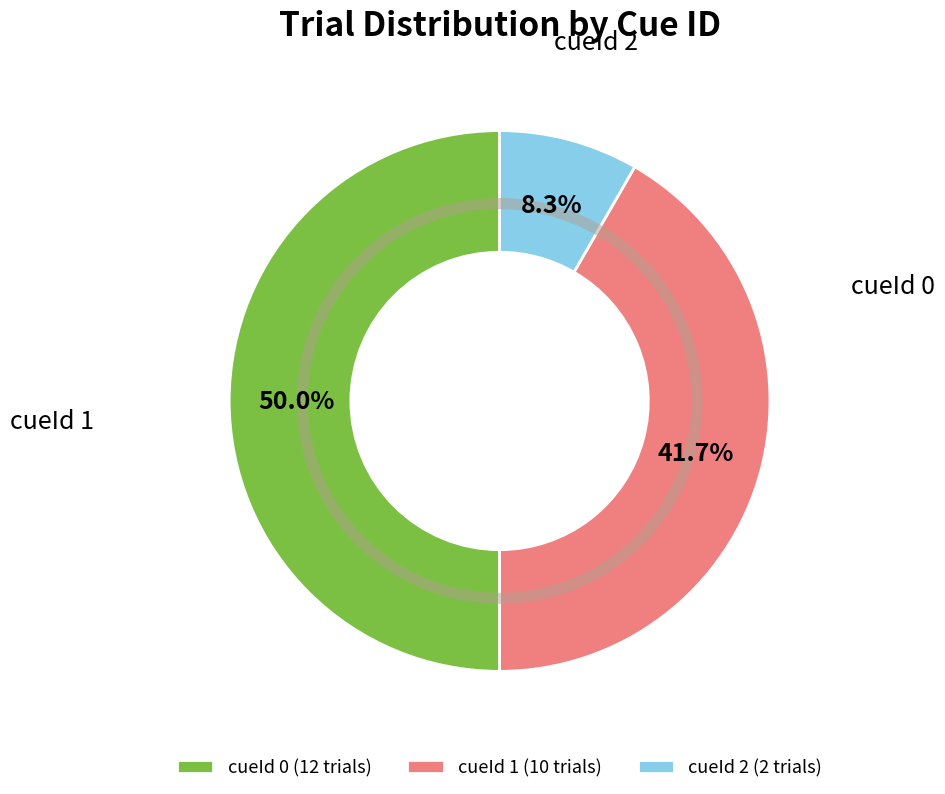

Does cueId 2 (2 trials) account for over 50% of the chart?

No